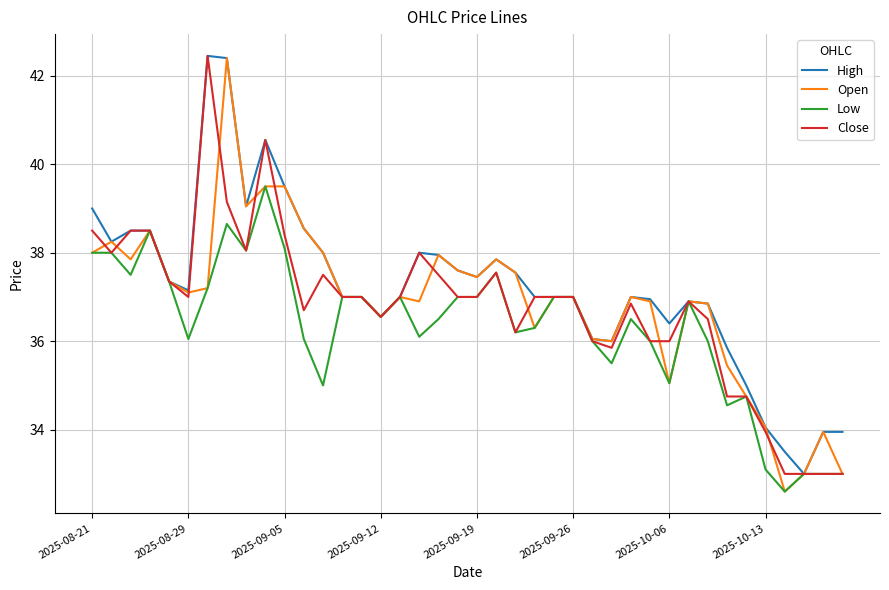

What is the greatest value displayed?

42.5